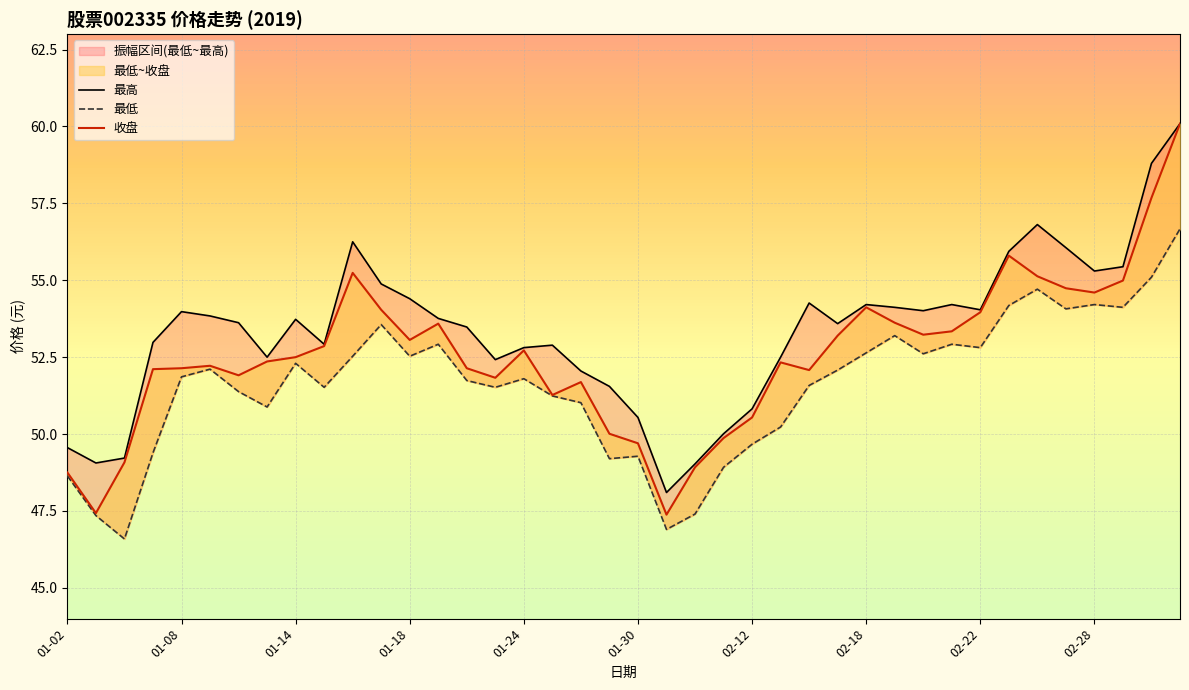

At how many categories does at least one series exceed 47?

40